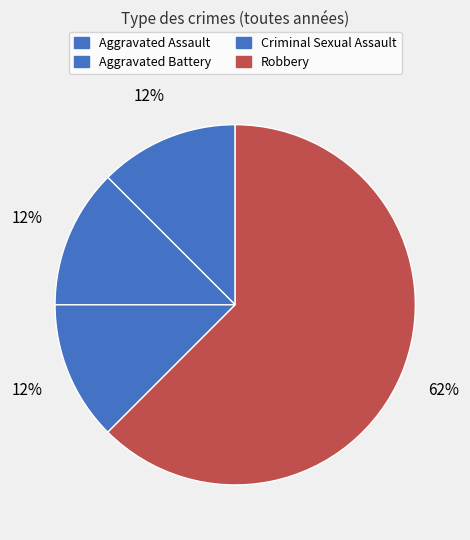

Rank the categories by value from highest to lowest.

Robbery, Aggravated Assault, Aggravated Battery, Criminal Sexual Assault